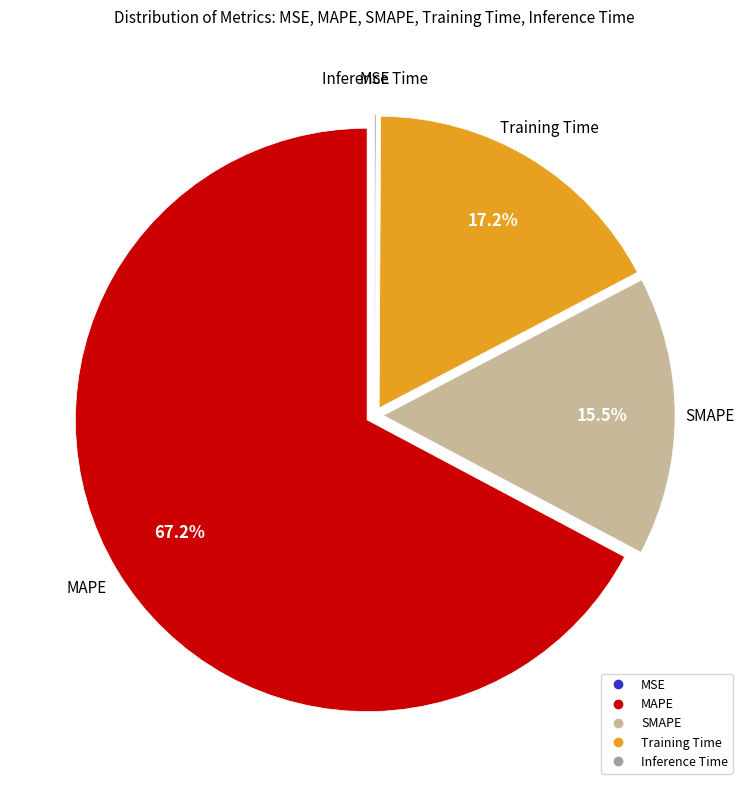

What percentage is NOT represented by SMAPE?

84.5%